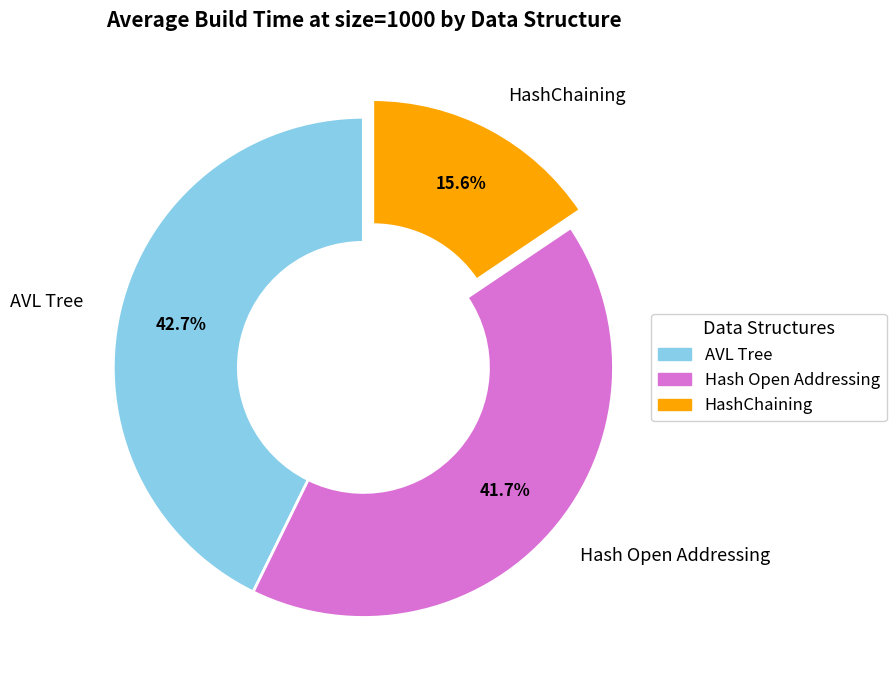

To the nearest percent, what portion does Hash Open Addressing represent?

42%